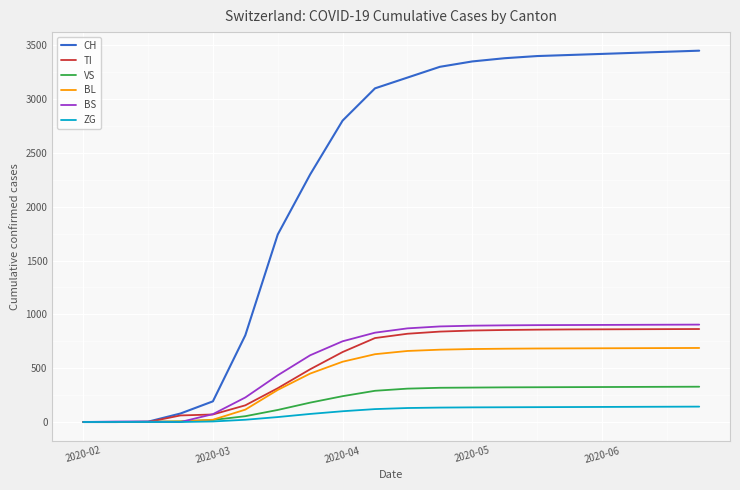

What is the maximum value for VS?

328